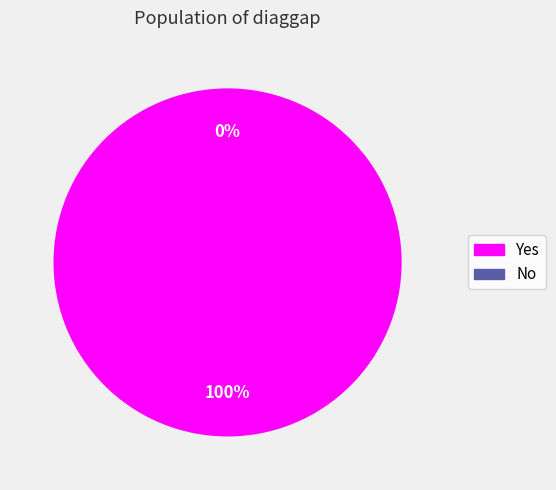

Is there any slice that represents more than half of the pie?

Yes